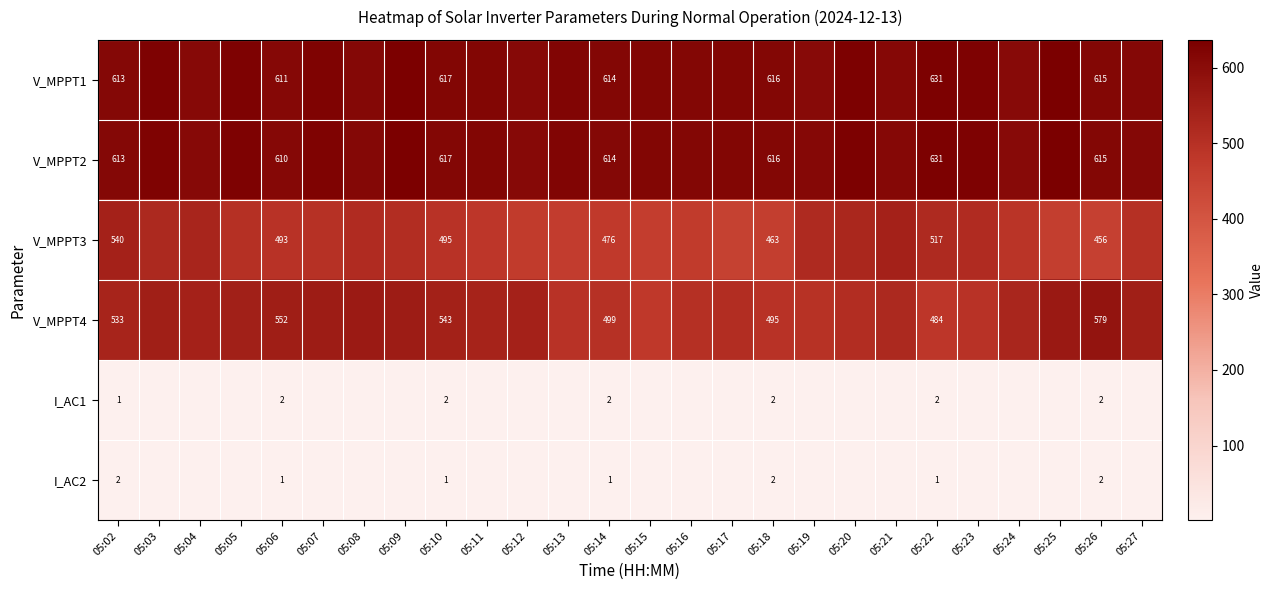

The V_MPPT3 series shows 255.7 at 05:10. True or false?

False